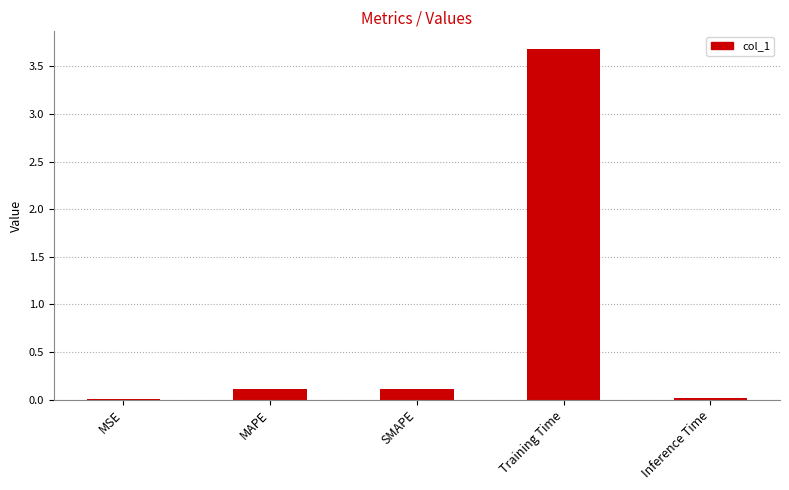

The value at MAPE is 0.1. True or false?

True